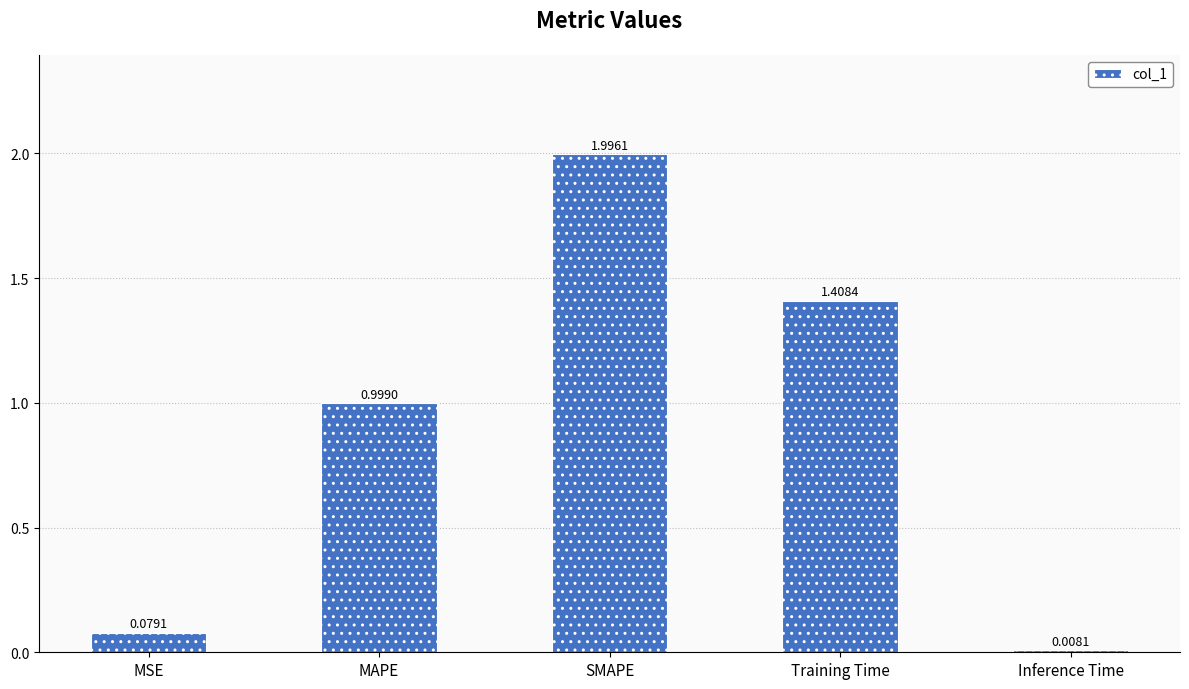

What position from the left is MAPE?

2